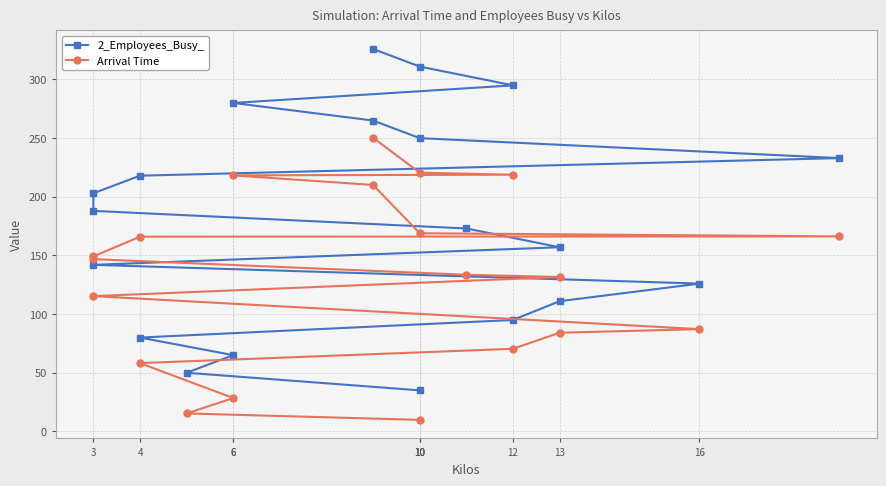

List the series in order of their peak value, highest first.

2_Employees_Busy_, Arrival Time